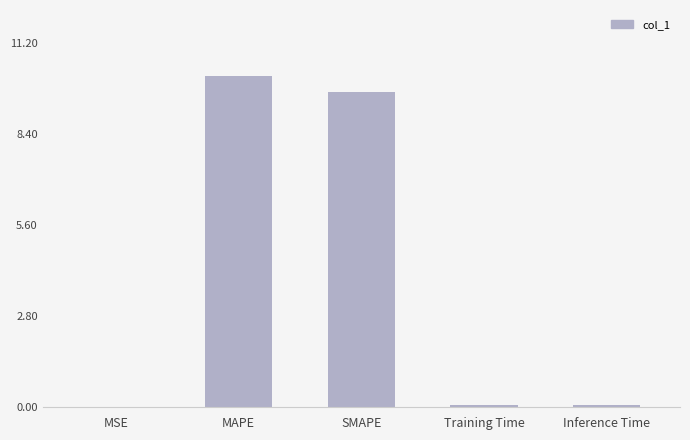

What is the sum of all values?

20.0